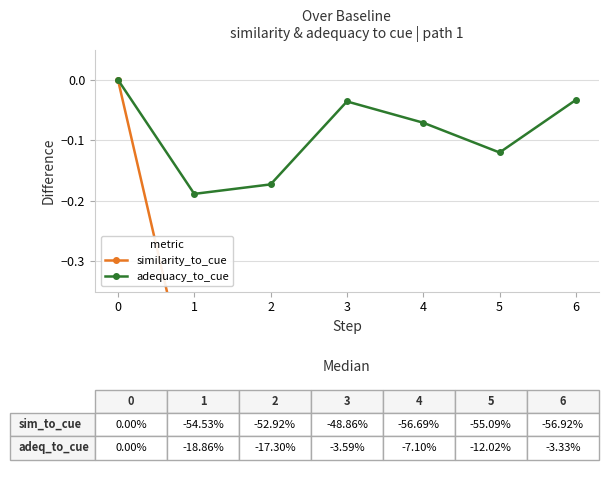

The similarity_to_cue series shows -0.5 at 2. True or false?

True